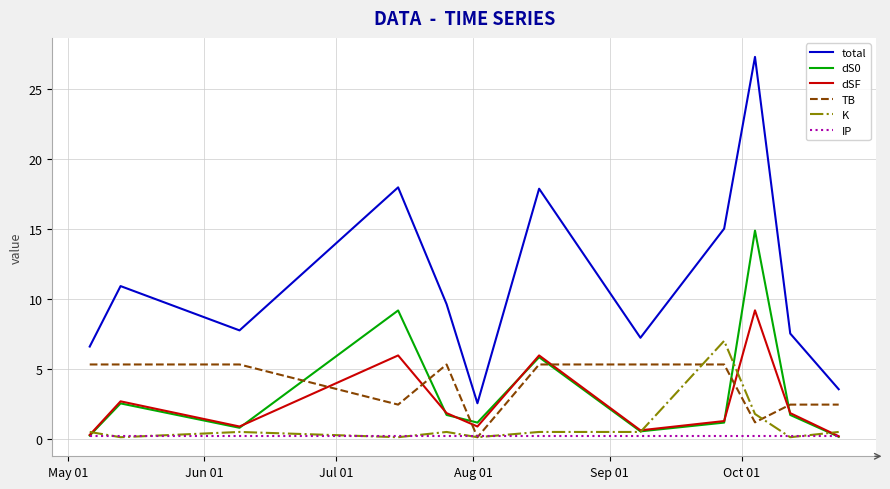

True or false: total and dS0 cross at least once.

False